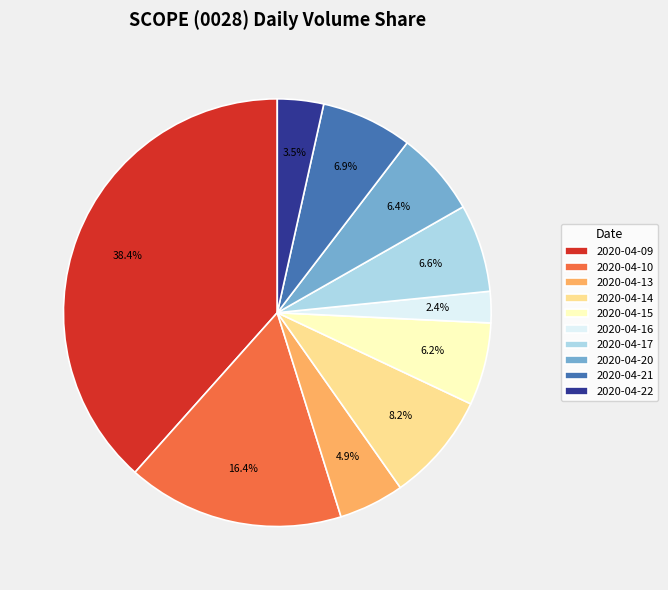

Count the number of slices in the pie.

10